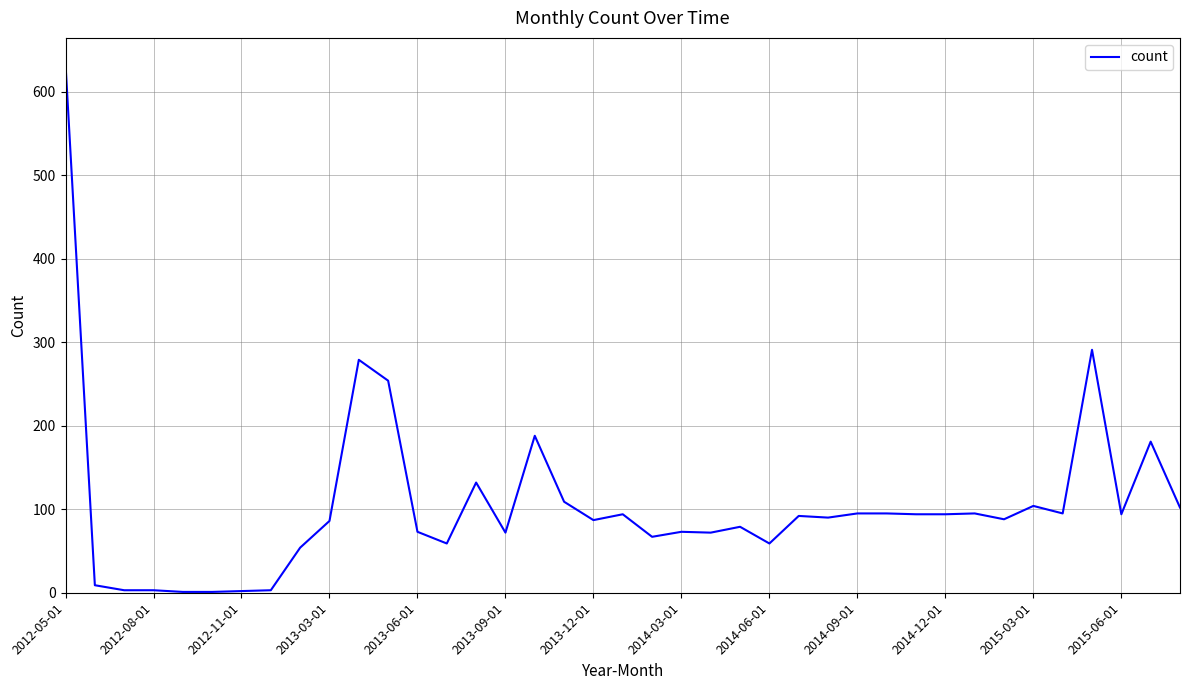

What is the difference between the maximum and minimum values?

632